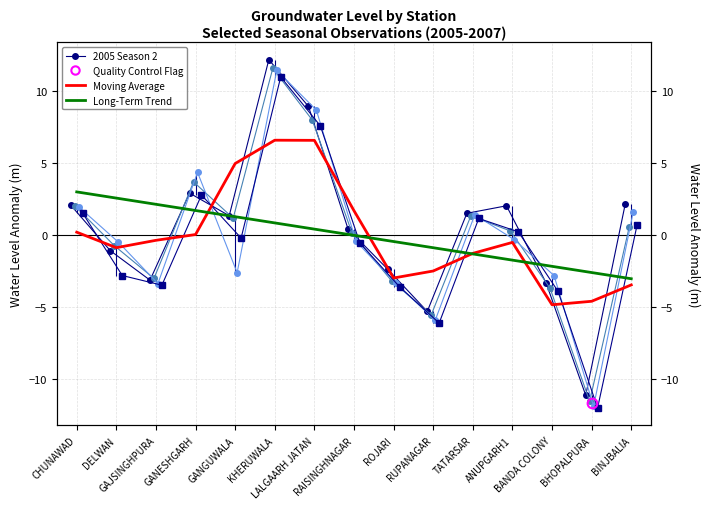

What is the difference between the highest and lowest values at ANUPGARH1?

3.8